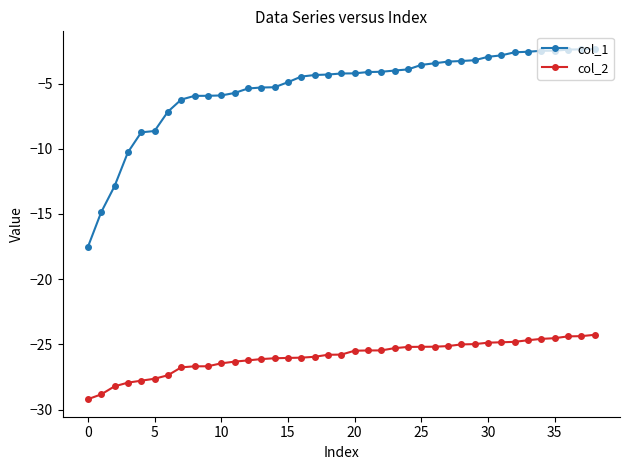

How many series are shown in this chart?

2